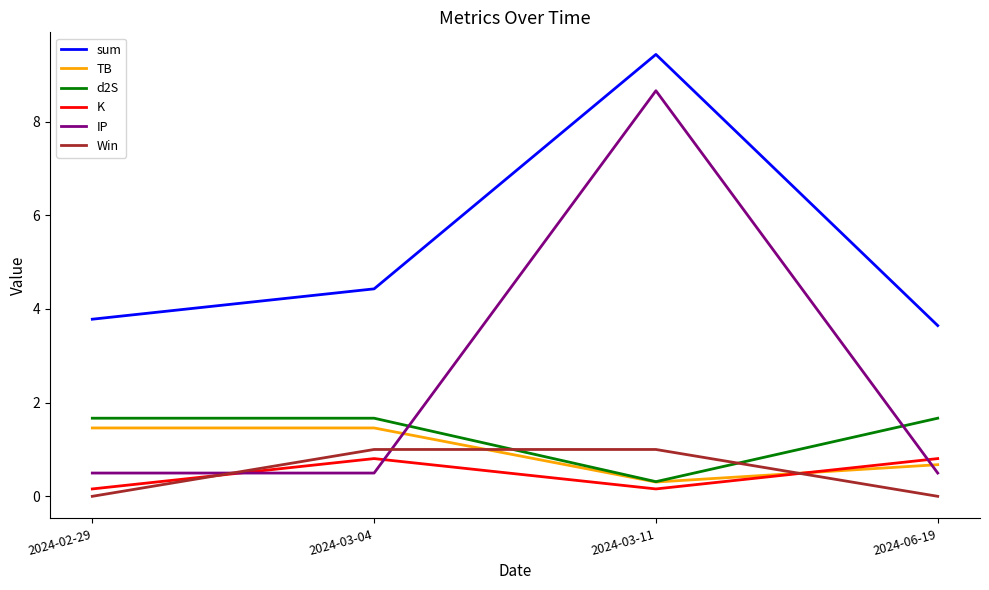

At 2024-03-04, list the series in order from largest to smallest.

sum, d2S, TB, Win, K, IP